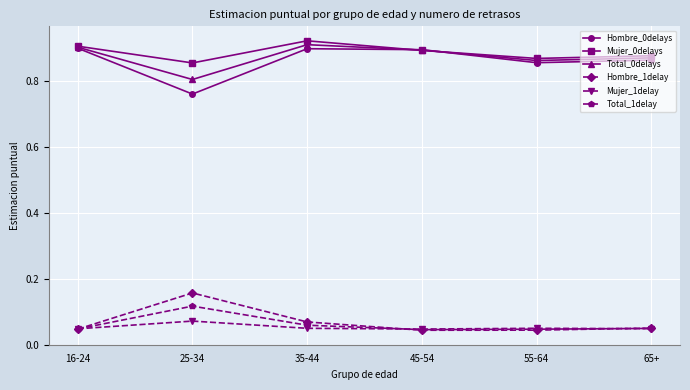

At which label is Hombre_0delays closest to 0?

25-34